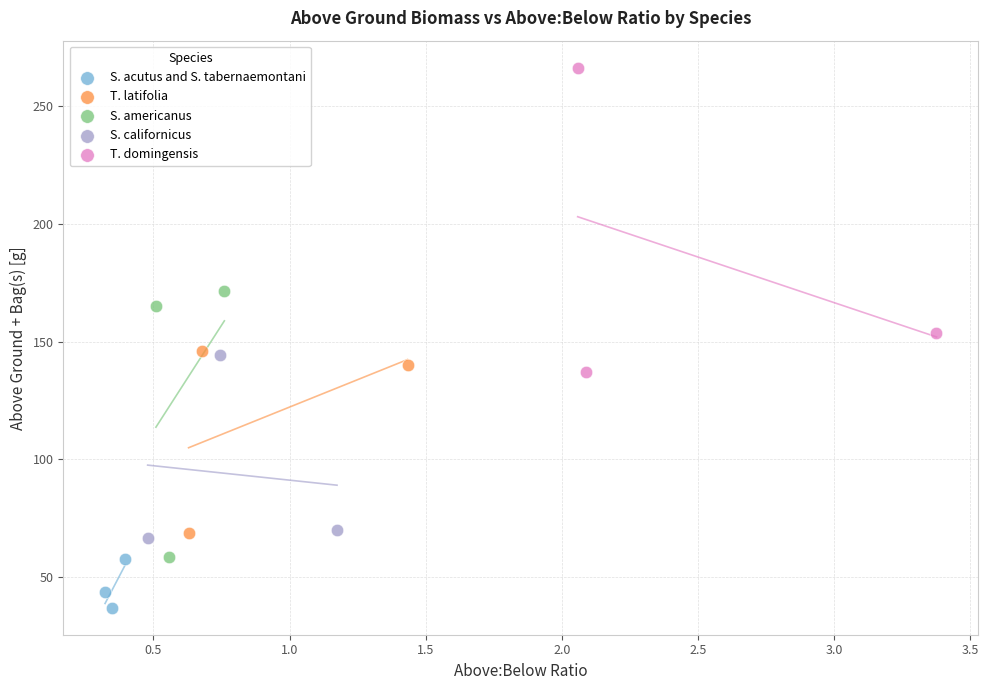

Which series has the largest Y range (max minus min)?

T. domingensis